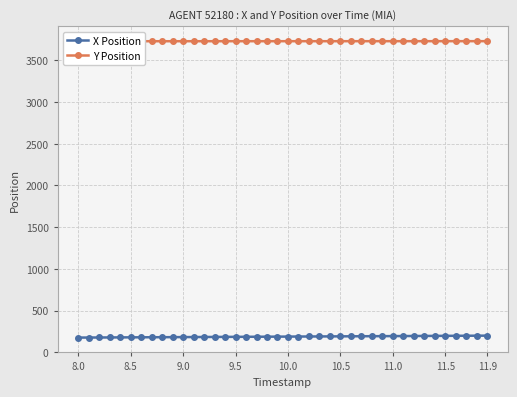

What is the highest value of the X Position series?

199.5